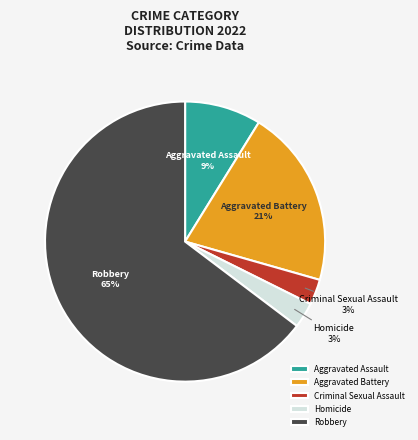

To the nearest percent, what percentage of the pie is Criminal Sexual Assault?

3%